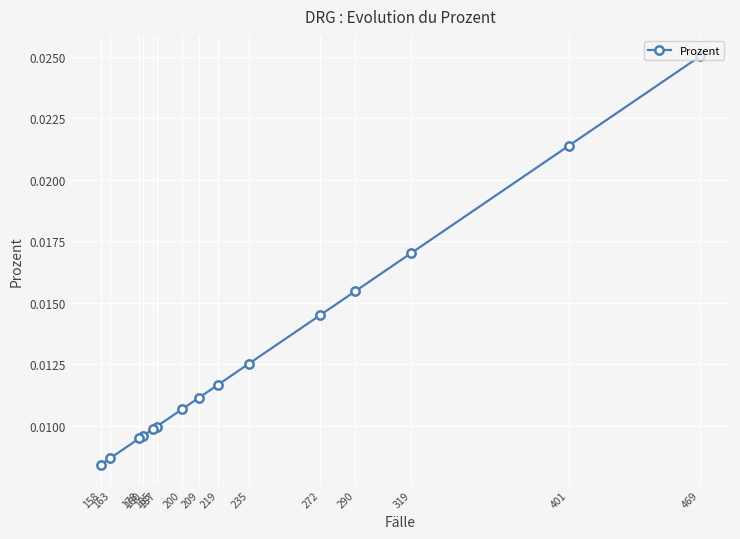

How many lines are shown in the chart?

1